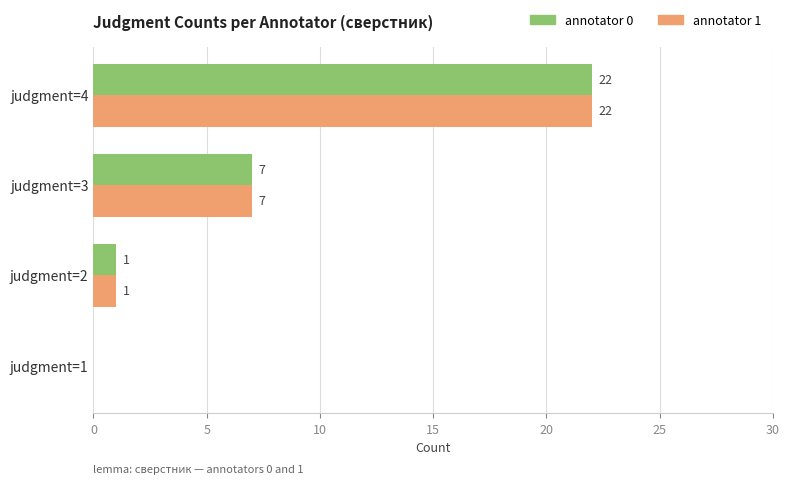

The value of annotator 0 at judgment=1 is 0. True or false?

True